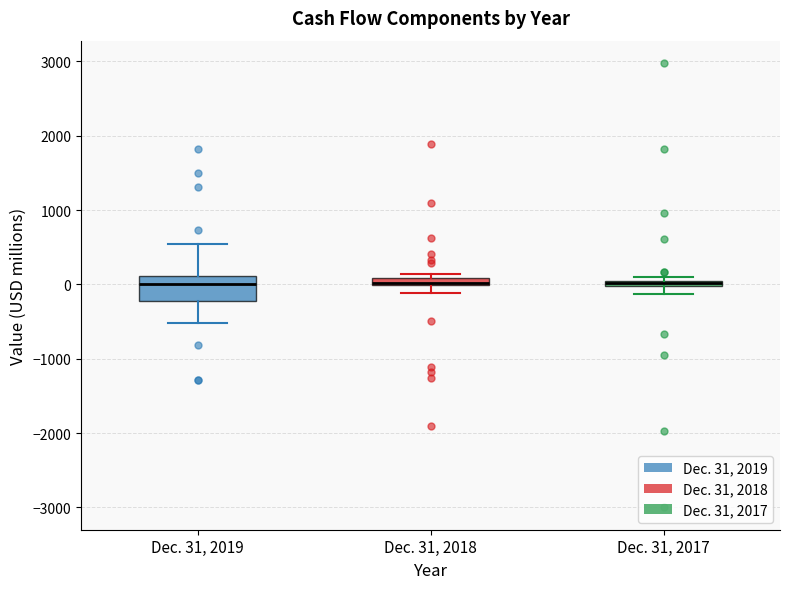

Where does the median line of the box for Dec. 31, 2019 sit on the y-axis? The values are not printed on the chart, so give them approximately, as read against the axis.

0